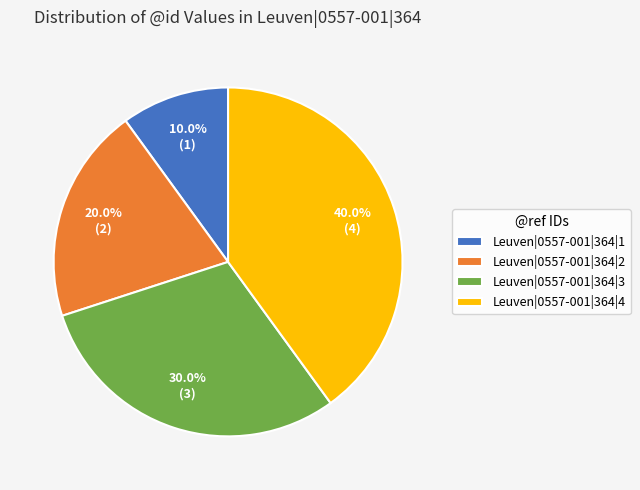

What is the largest slice in the pie chart?

Leuven|0557-001|364|4